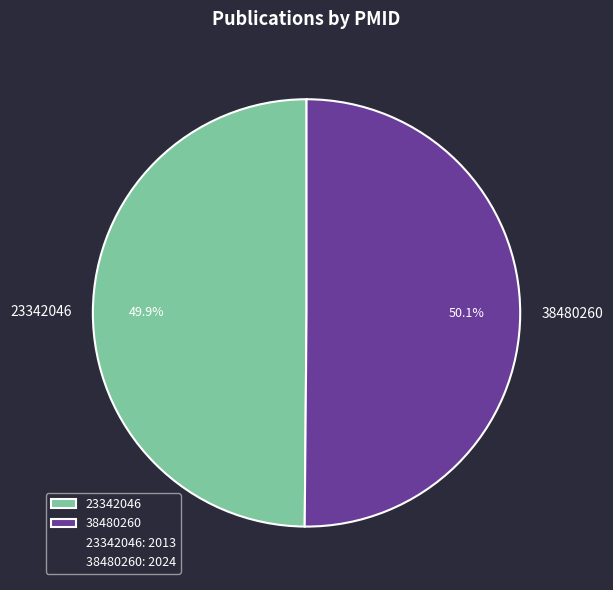

How many slices are in this pie chart?

2